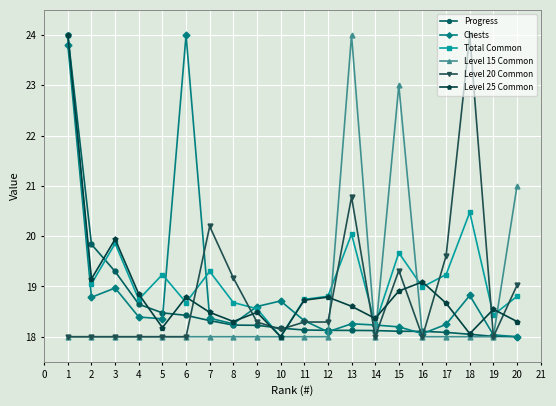

Is the value of Level 20 Common at 5 greater than the value of Chests at 8?

No